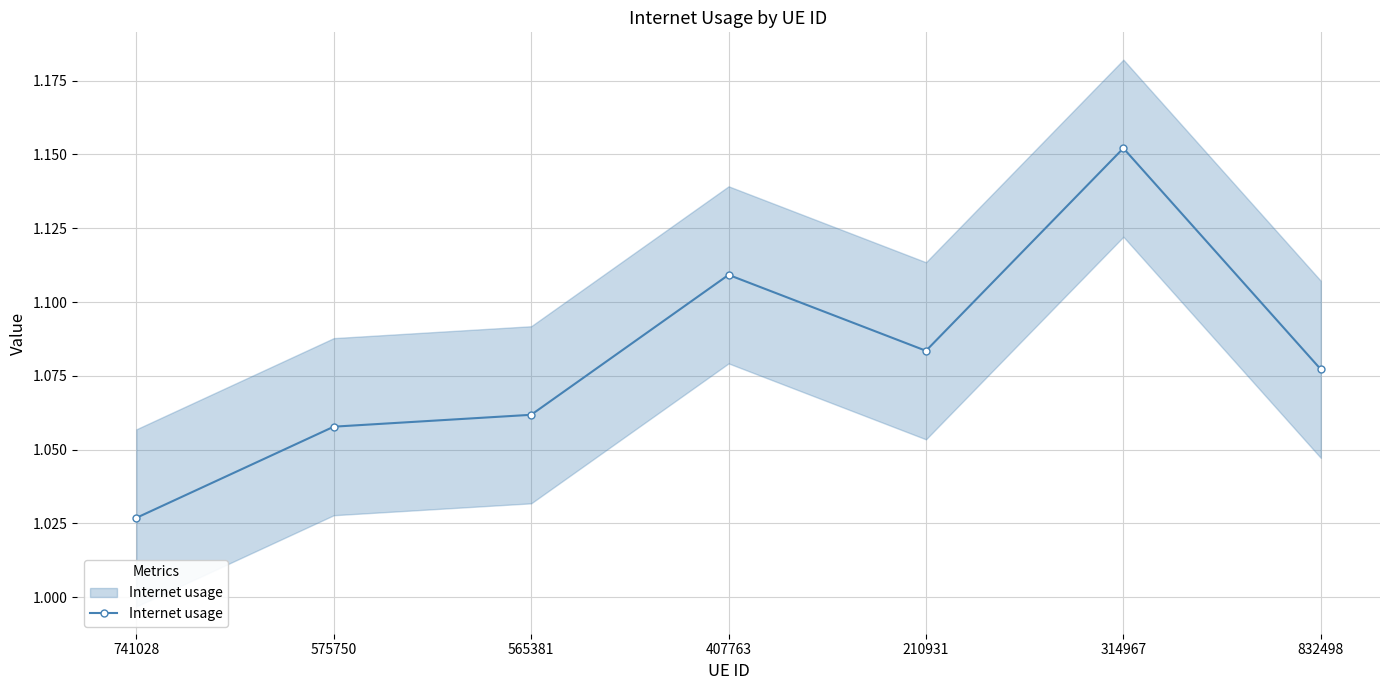

Which label corresponds to the smallest value in the chart?

741028